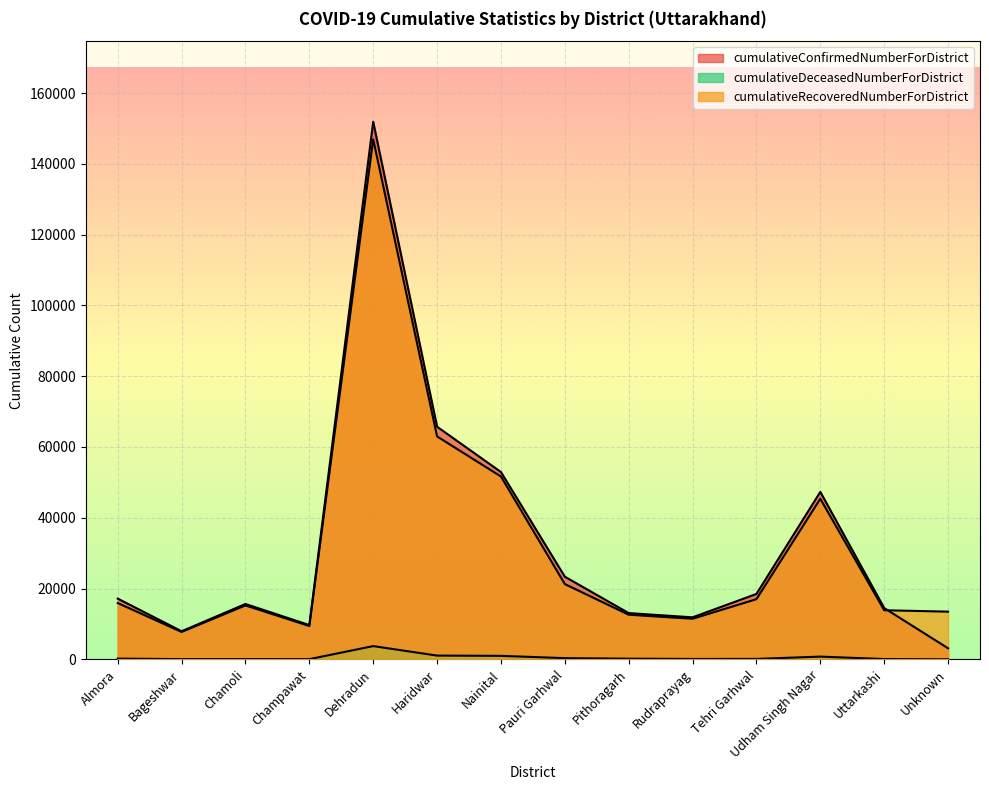

Where is the first local minimum for cumulativeConfirmedNumberForDistrict?

Bageshwar